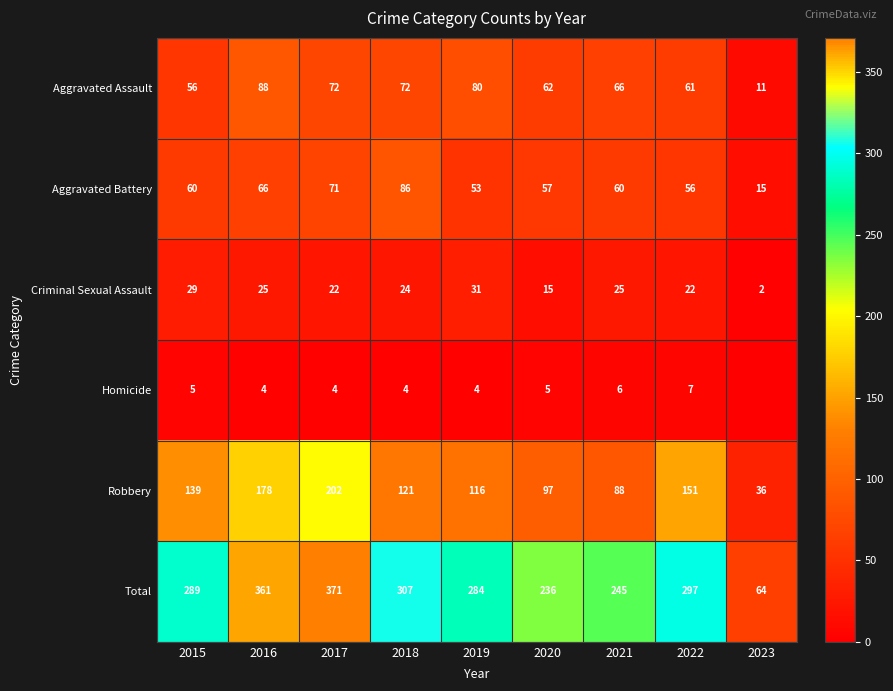

Between 2016 and 2019, which series saw the biggest shift?

Total